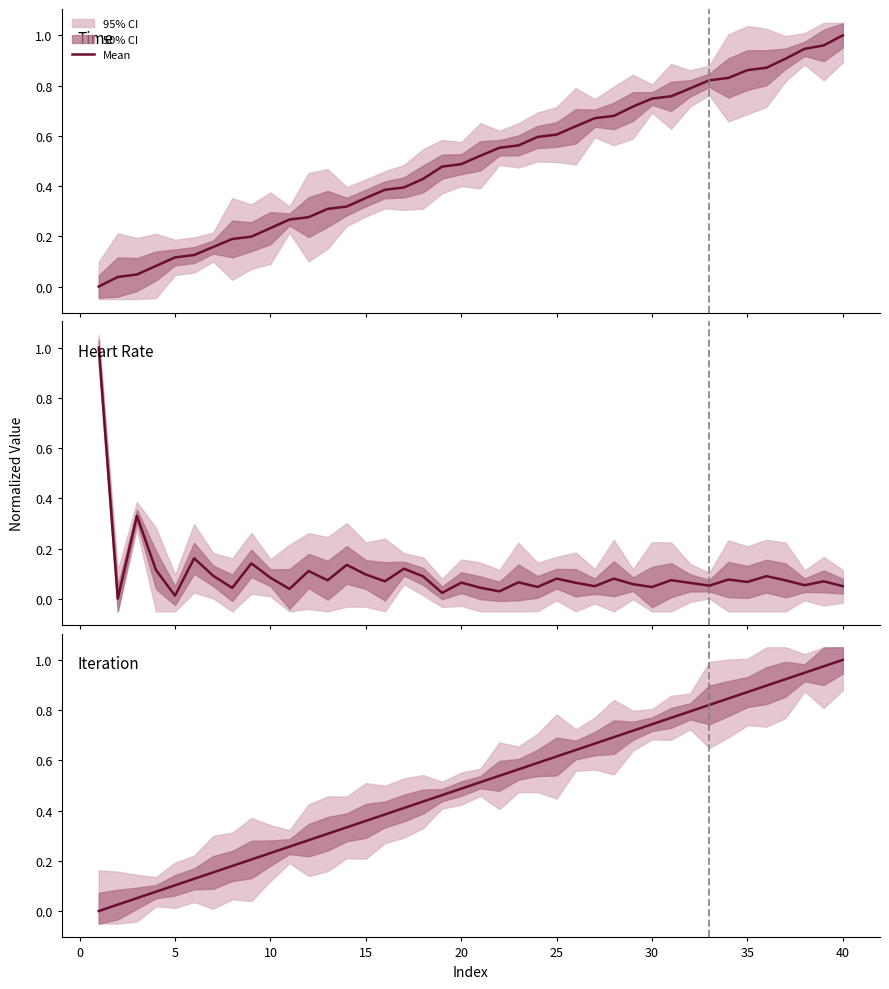

Is the value of Heart Rate at 22 greater than the value of Iteration at 29?

No